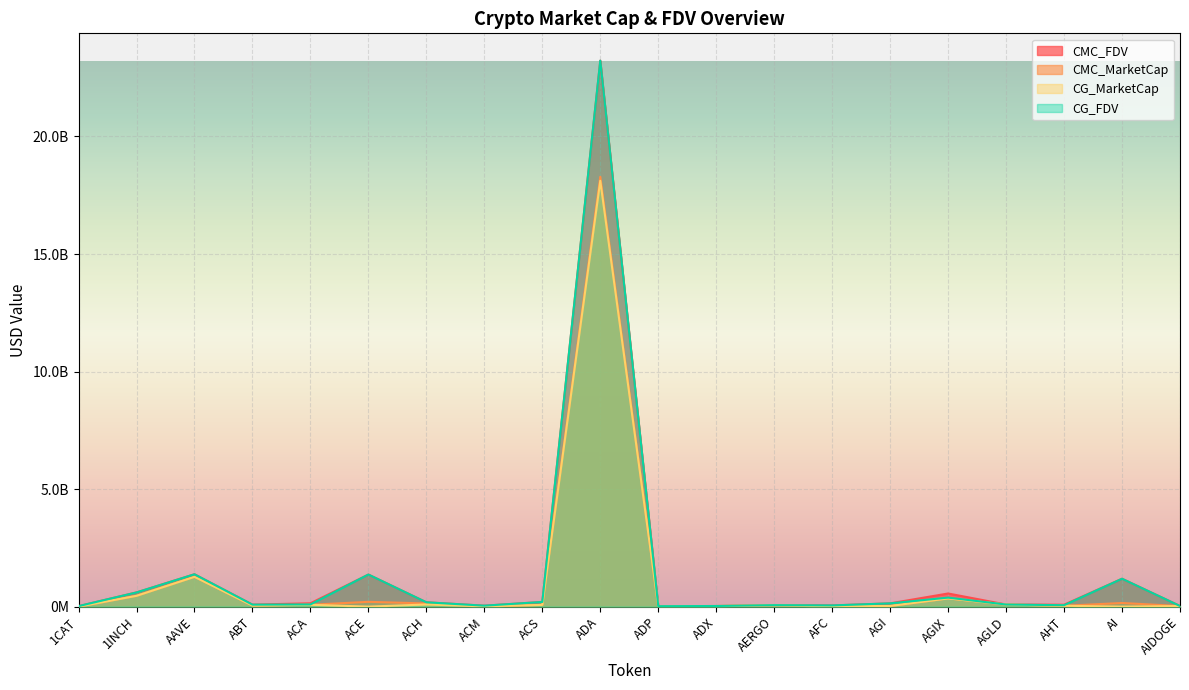

Where does the CG_FDV series first go above 92979165?

1INCH